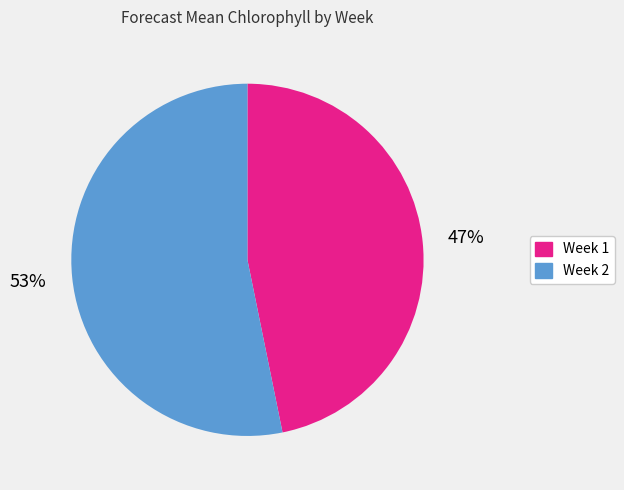

To the nearest percent, what is the difference between the largest and smallest slice percentages?

6%